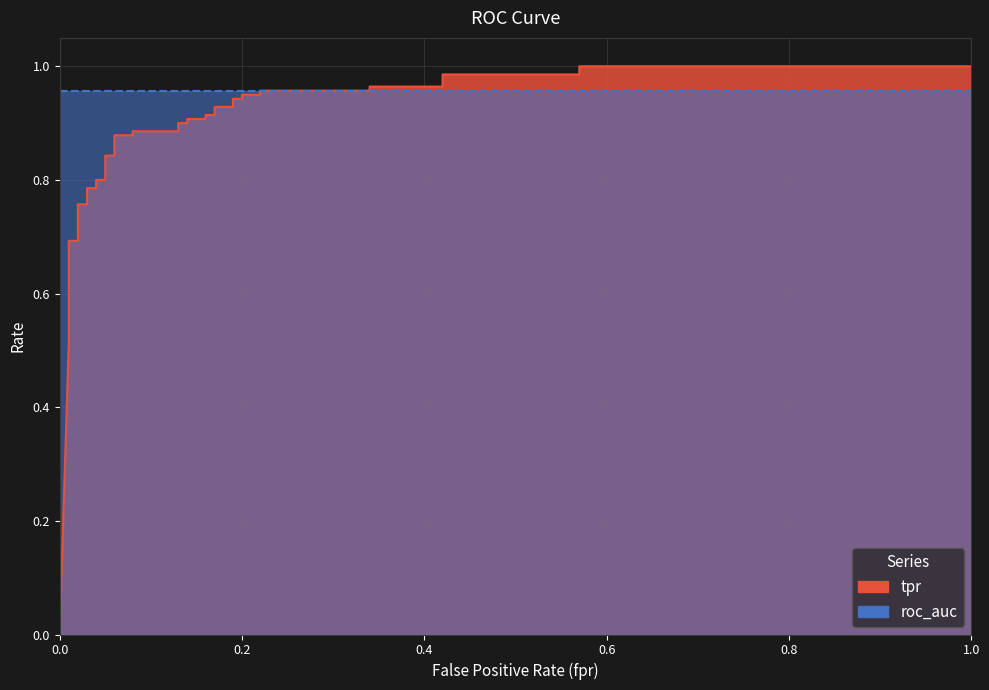

List the labels in order of value, smallest first.

0, 0.01, 0.01, 0.01, 0.01, 0.01, 0.01, 0.02, 0.02, 0.03, 0.03, 0.04, 0.04, 0.05, 0.05, 0.06, 0.06, 0.08, 0.08, 0.13, 0.13, 0.14, 0.14, 0.16, 0.16, 0.17, 0.17, 0.19, 0.19, 0.2, 0.2, 0.22, 0.22, 0.34, 0.34, 0.42, 0.42, 0.57, 0.57, 1